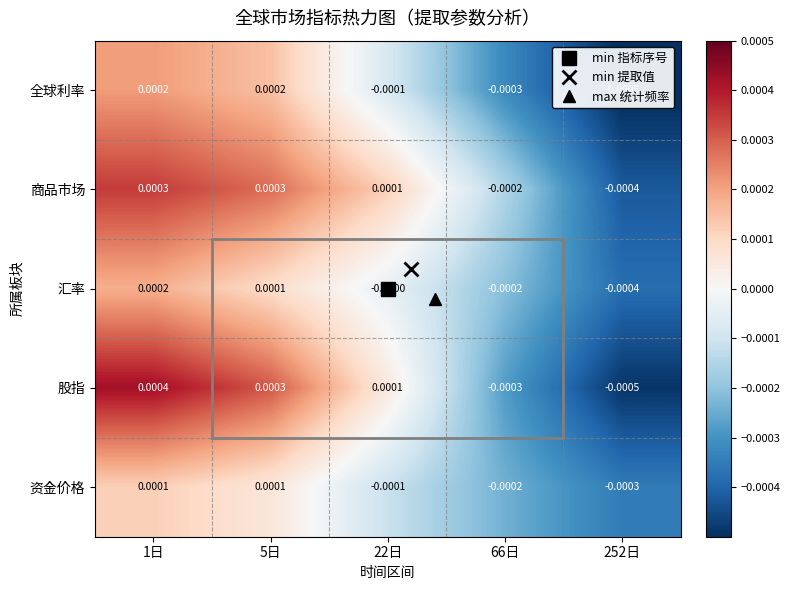

Which series has the largest total across all categories?

商品市场